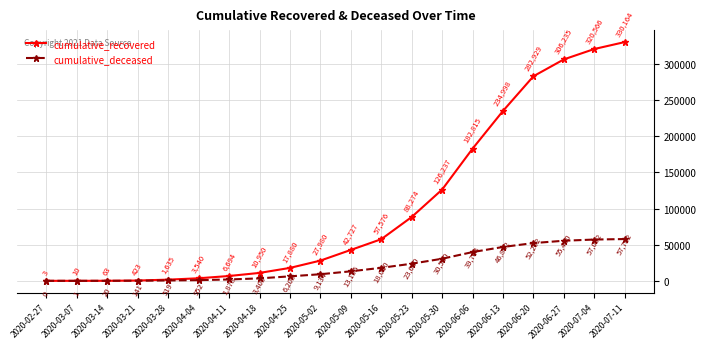

How many lines are shown in the chart?

2